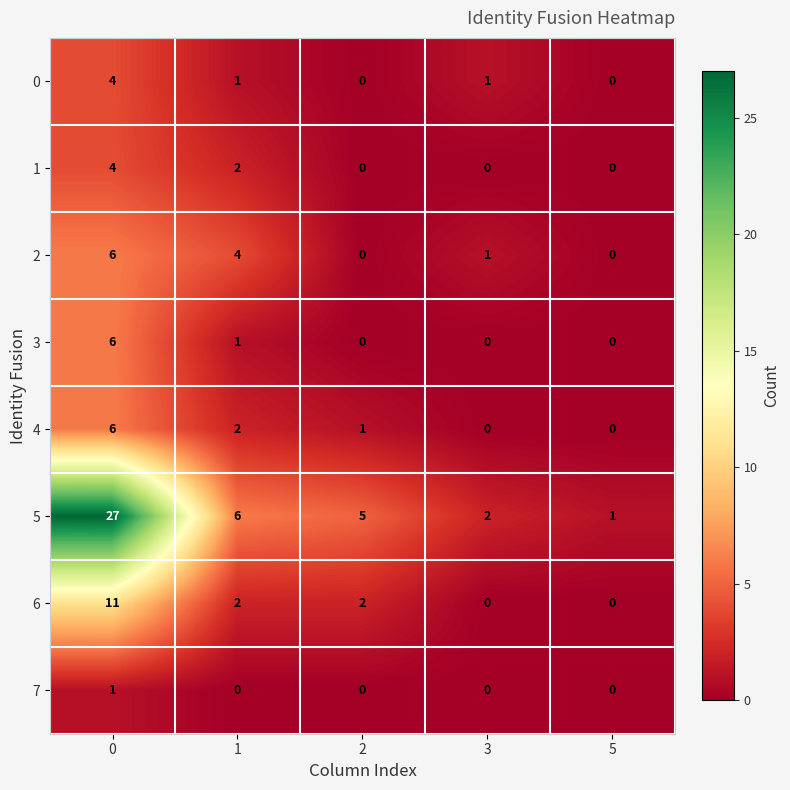

What is the difference between the highest and lowest values at 2?

5